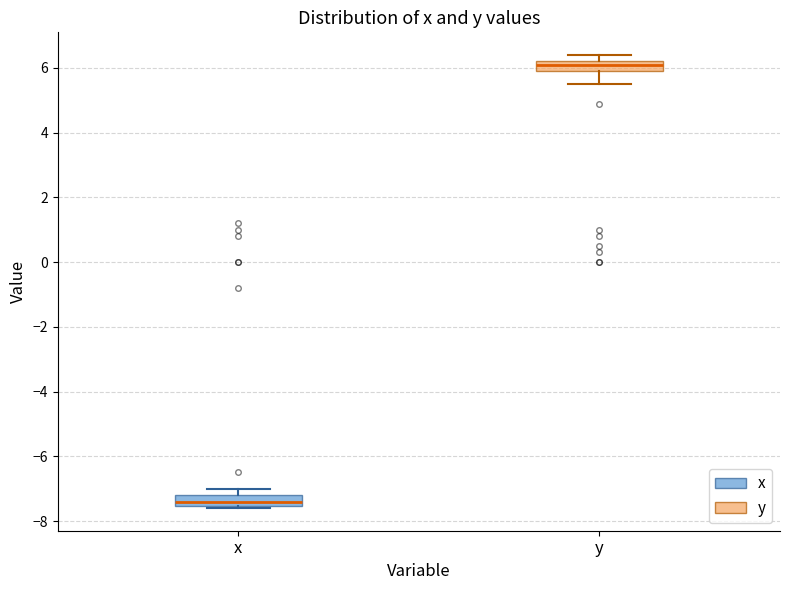

Which box's median line is the lowest?

x